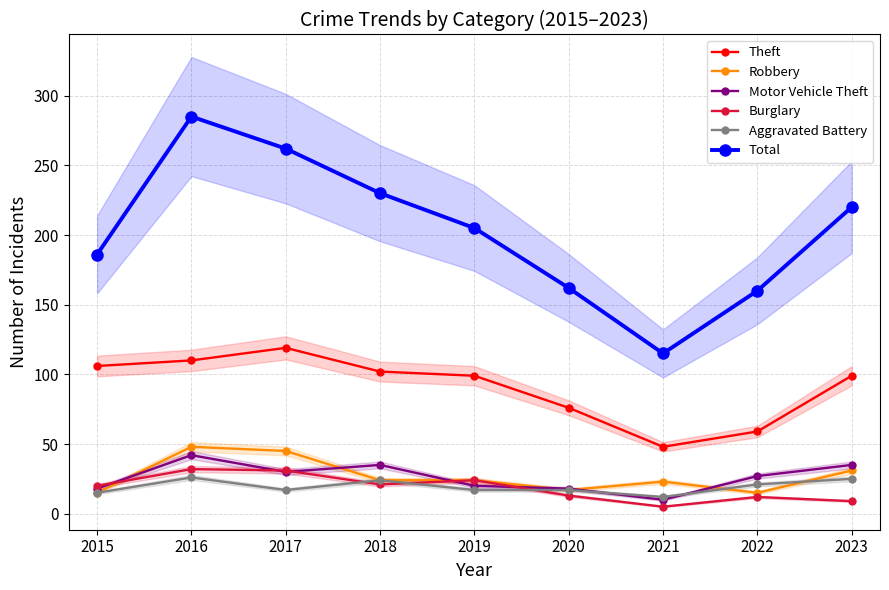

What is the difference between the maximum and minimum values in the Aggravated Battery series?

14